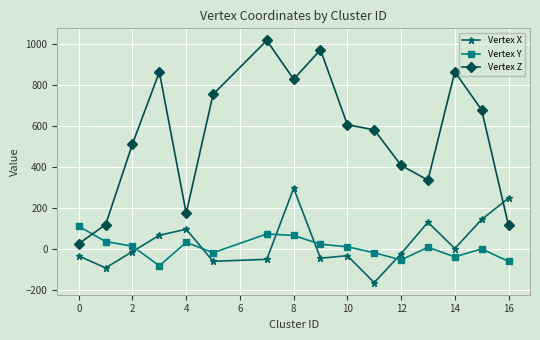

What is the sum of all Vertex X values?

459.6